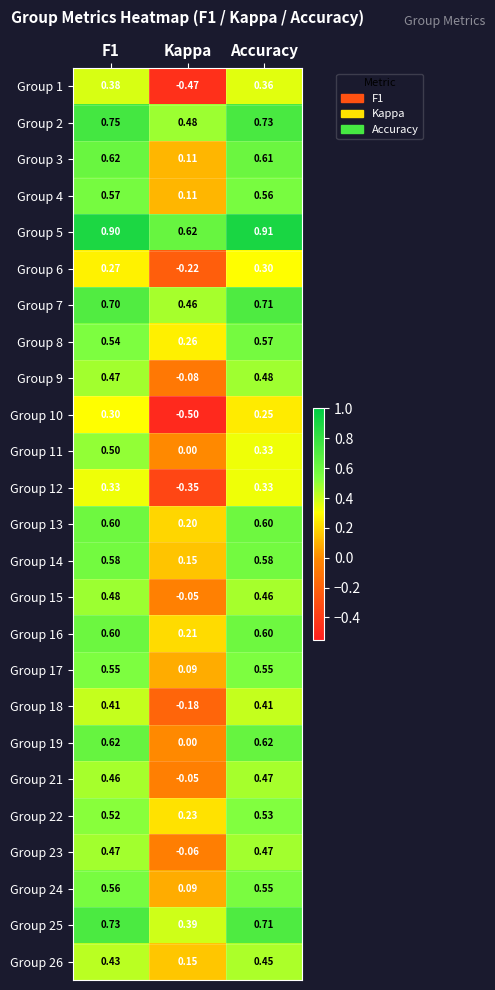

Where is Group 15 nearest to the value 0?

Kappa